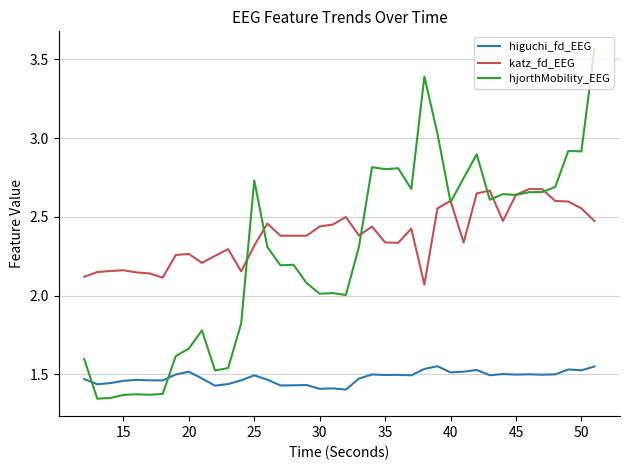

True or false: higuchi_fd_EEG and katz_fd_EEG cross at least once.

False